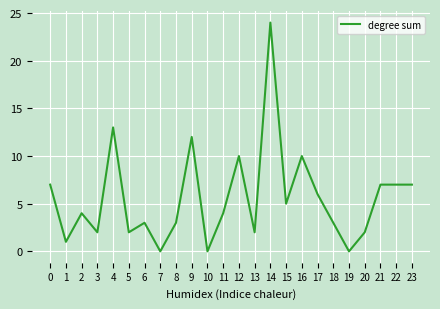

Reading left to right, transcribe all the data shown in this chart.

7	1	4	2	13	2	3	0	3	12	0	4	10	2	24	5	10	6	3	0	2	7	7	7